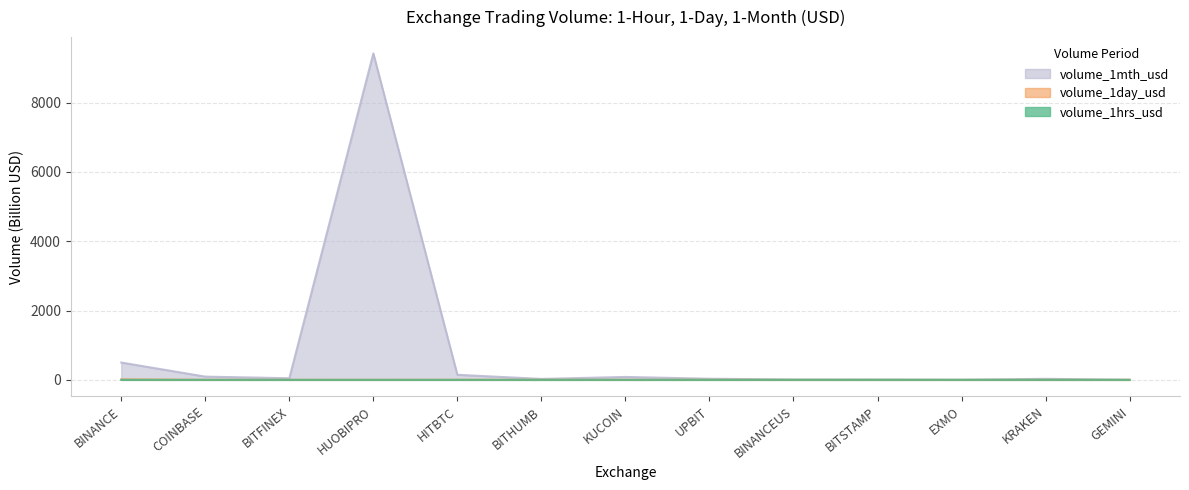

Is it true that volume_1day_usd equals 0.0 at GEMINI?

True